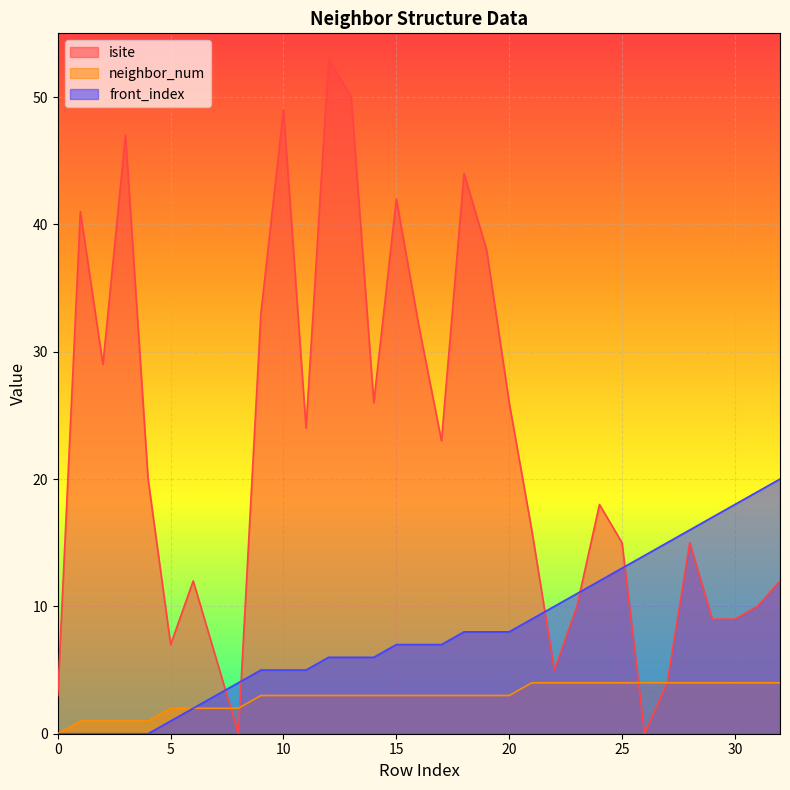

Which series ends up on top after the final intersection of front_index and isite?

front_index